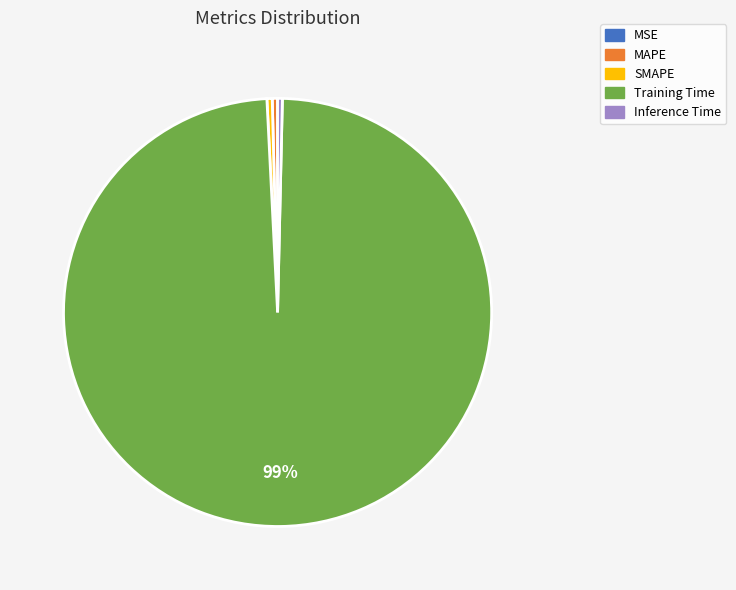

What is the majority slice?

Training Time